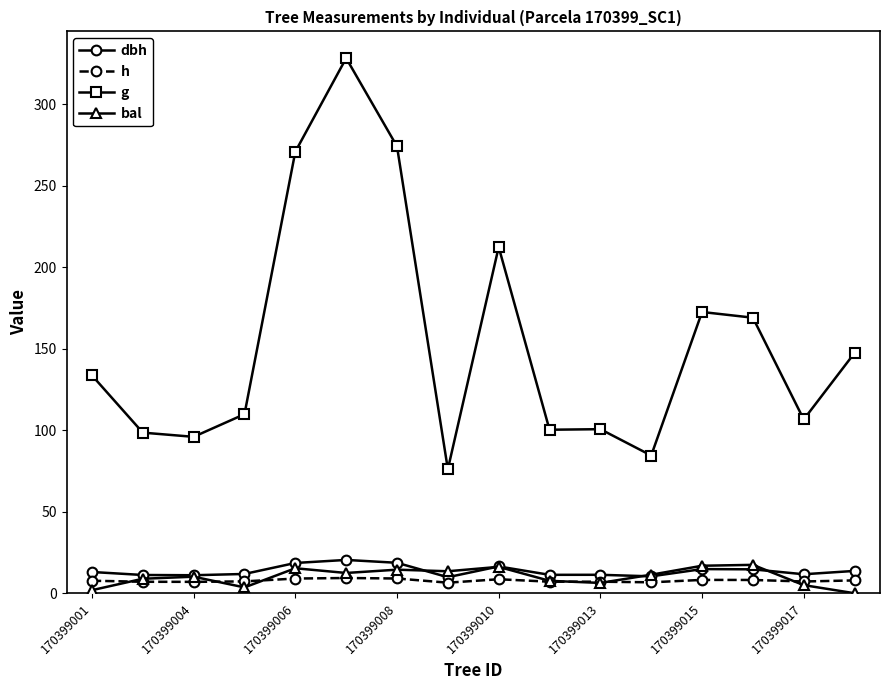

True or false: g and h intersect in this chart.

False